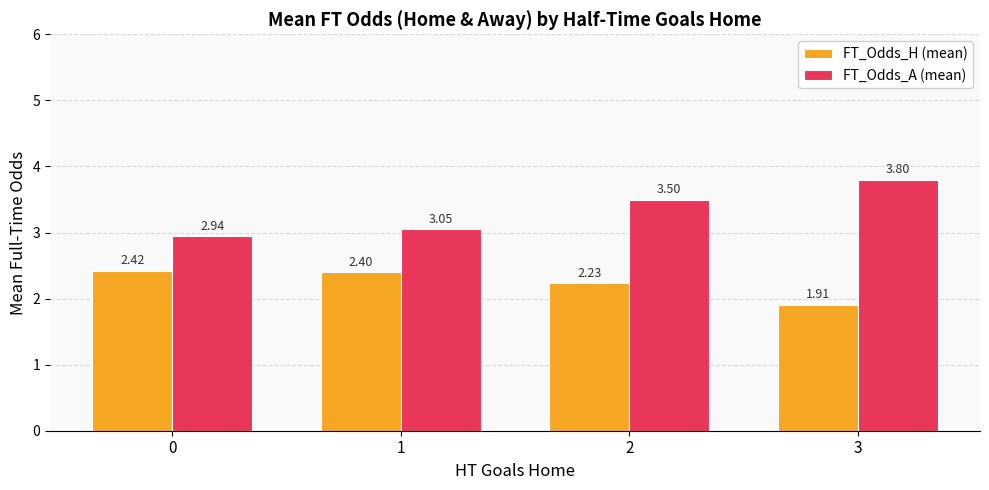

Between 1 and 3, which series saw the biggest shift?

FT_Odds_A (mean)